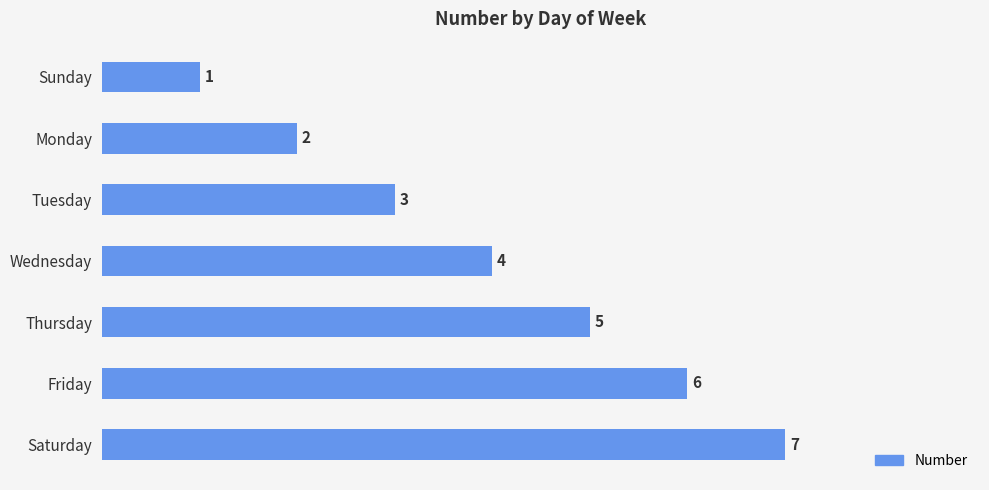

What is the smallest value displayed?

1